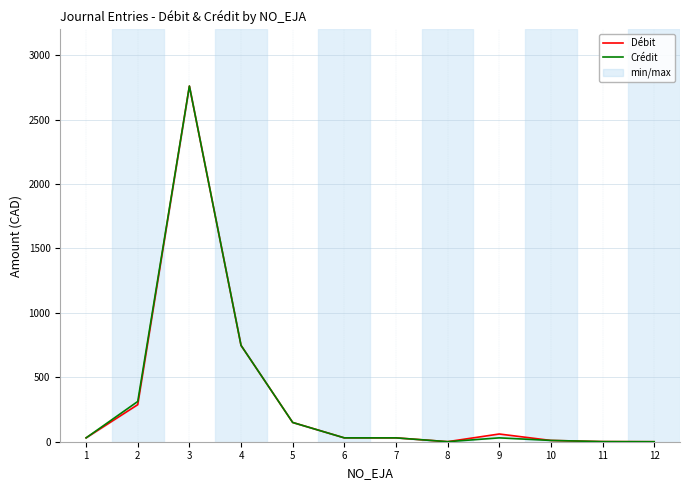

Reading left to right, extract all data points from this chart.

Débit: 29.9	287.4	2759.4	747.3	149.4	29.9	29.9	0.4	59.9	9.9	1.0	0.0
Crédit: 29.9	312.4	2759.4	747.3	149.4	29.9	29.9	0.4	29.9	9.9	1.0	0.0